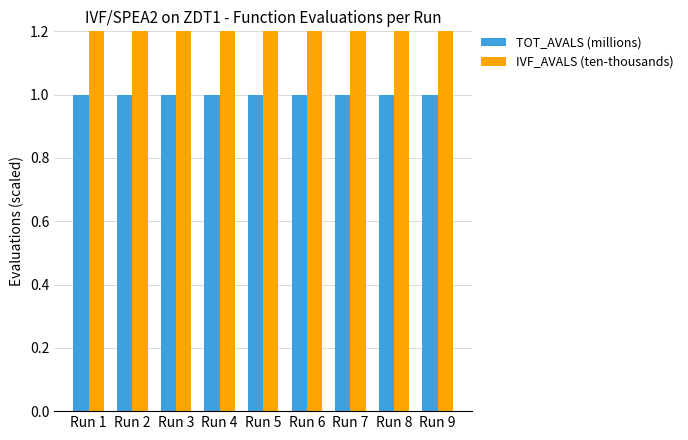

What is the minimum value for IVF_AVALS (ten-thousands)?

1.8